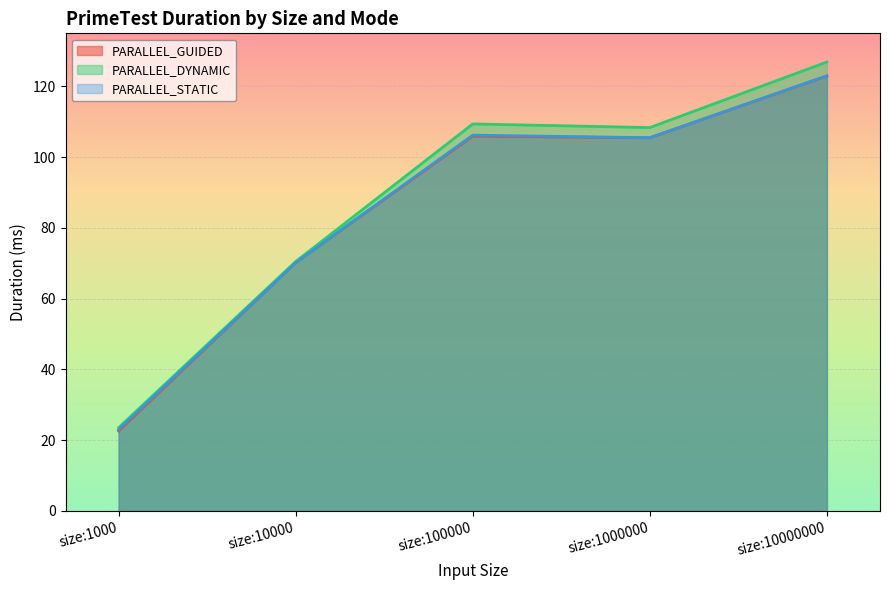

In PARALLEL_DYNAMIC, how many points are lower than both neighbors (excluding endpoints)?

1